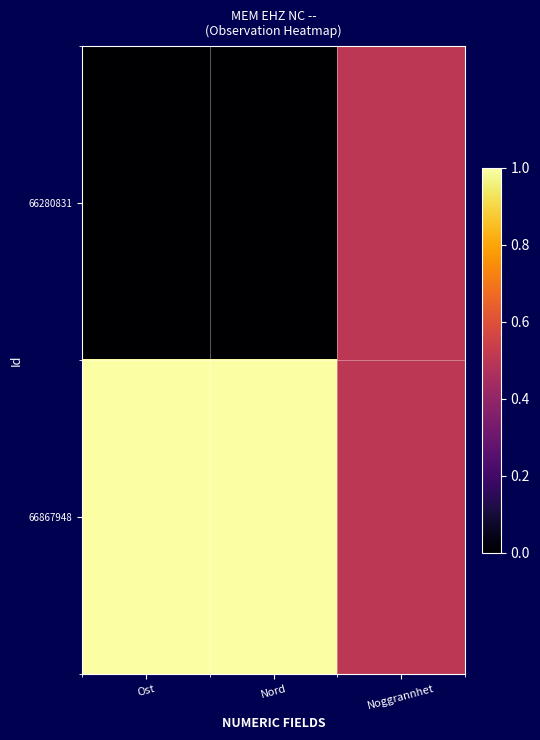

Rank the series by their maximum value, from lowest to highest.

66280831, 66867948